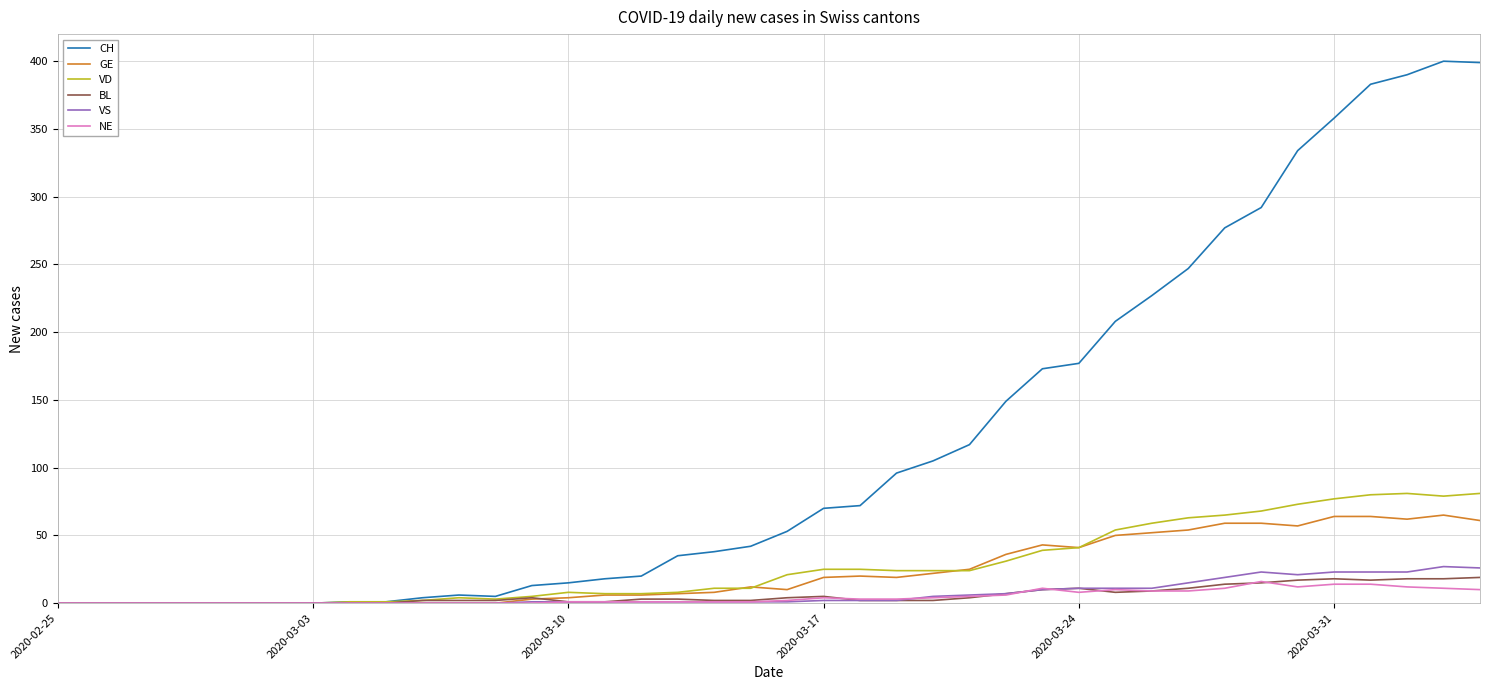

What is the maximum value for CH?

400